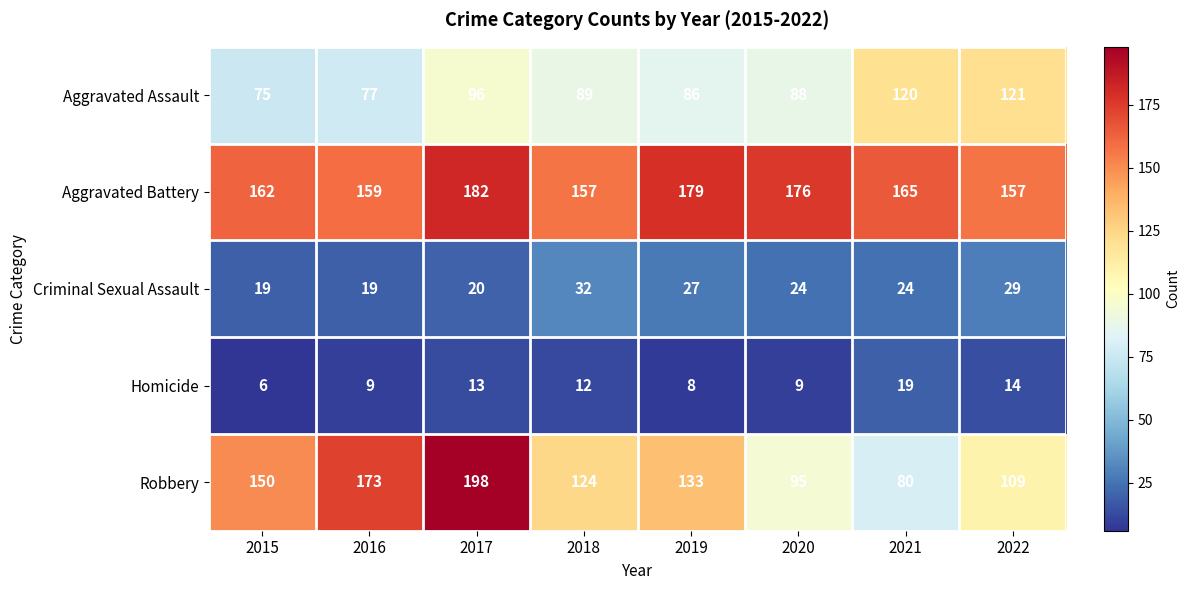

At which category does the chart reach its peak across all series?

2017